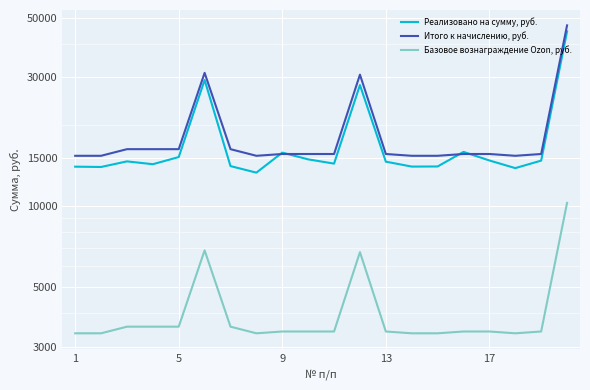

Is it true that Итого к начислению, руб. equals 10665.8 at 13?

False